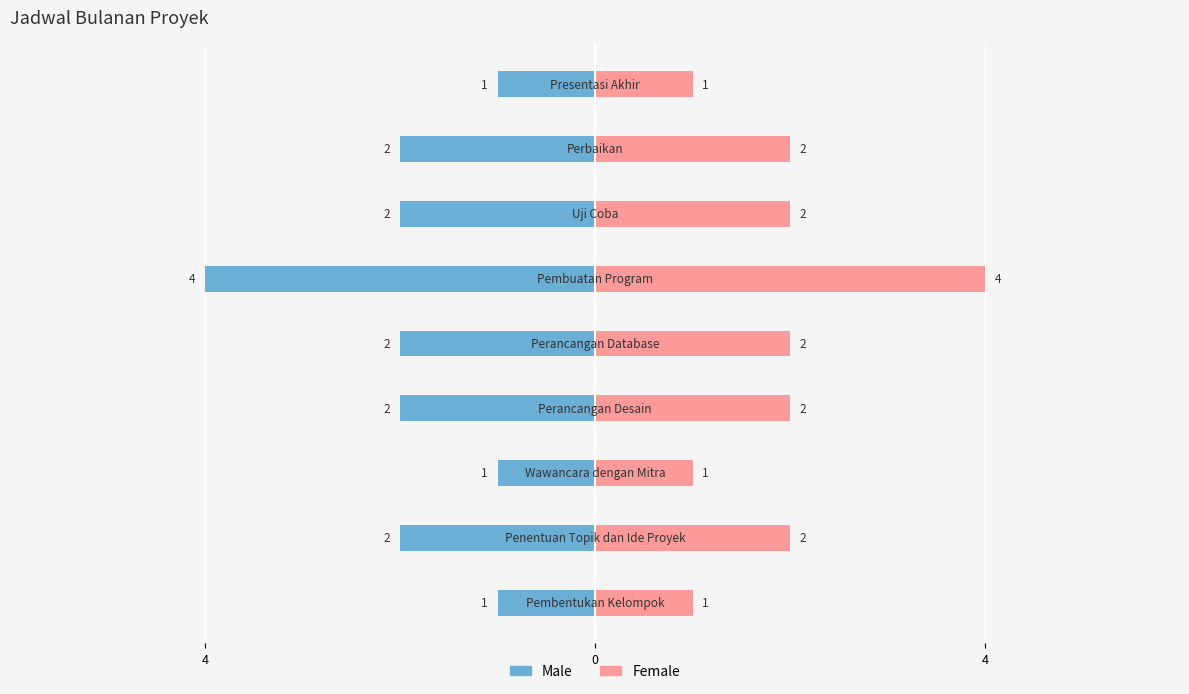

Rank the series at 8 from lowest to highest value.

Male, Female